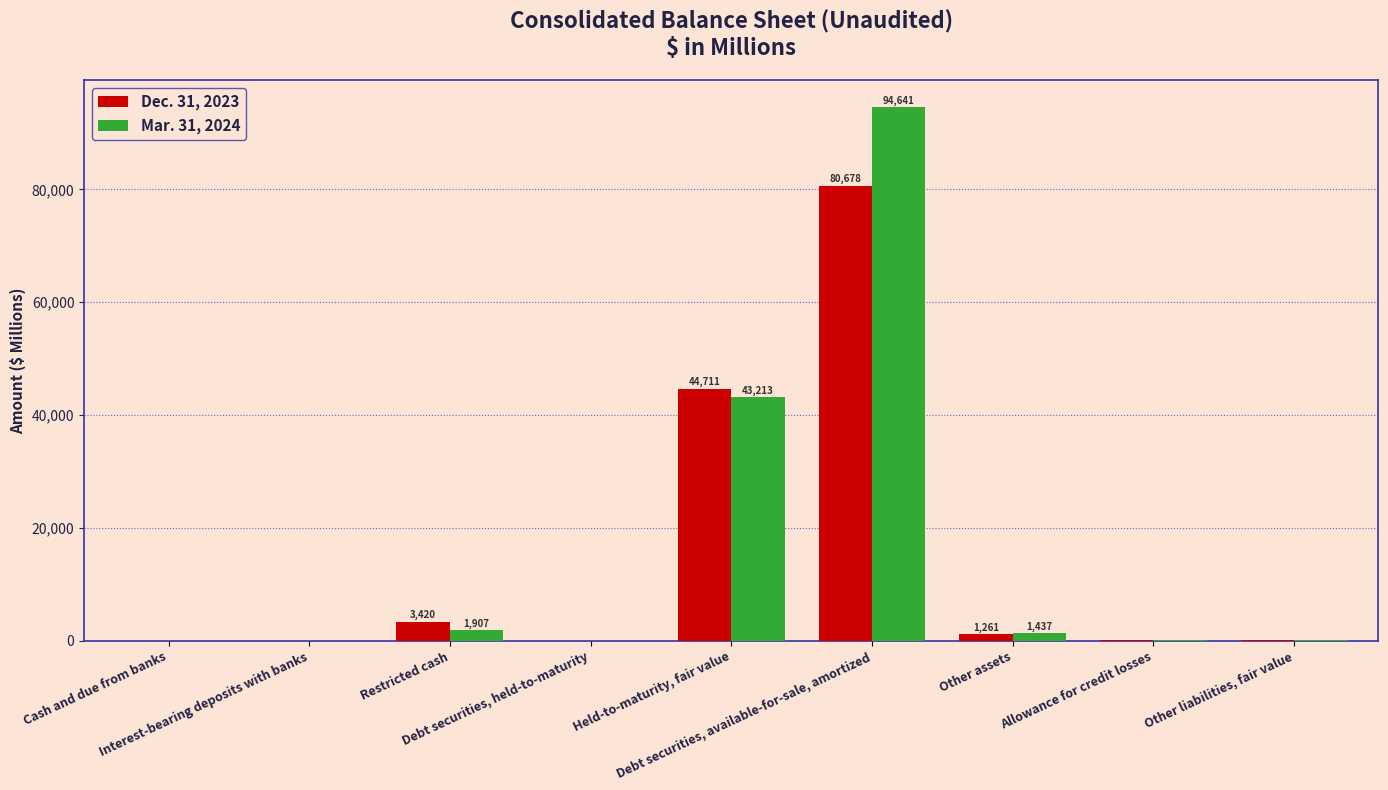

Reading left to right, what are all the values shown in this chart?

Dec. 31, 2023: Cash and due from banks=18	Interest-bearing deposits with banks=2	Restricted cash=3420	Debt securities, held-to-maturity=1	Held-to-maturity, fair value=44711	Debt securities, available-for-sale, amortized=80678	Other assets=1261	Allowance for credit losses=87	Other liabilities, fair value=195
Mar. 31, 2024: Cash and due from banks=30	Interest-bearing deposits with banks=3	Restricted cash=1907	Debt securities, held-to-maturity=1	Held-to-maturity, fair value=43213	Debt securities, available-for-sale, amortized=94641	Other assets=1437	Allowance for credit losses=81	Other liabilities, fair value=70